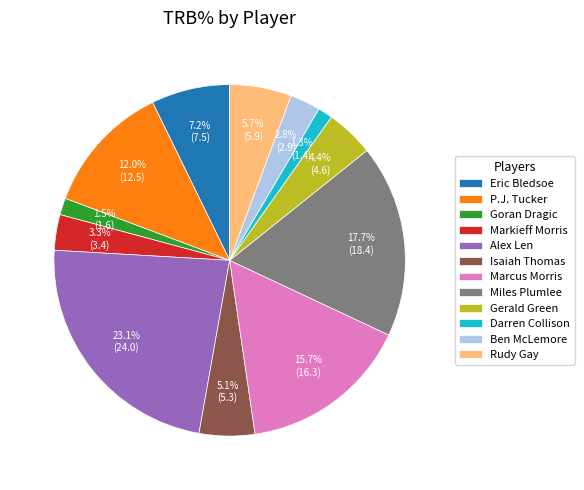

To the nearest percent, what is the difference between the largest and smallest slice percentages?

22%